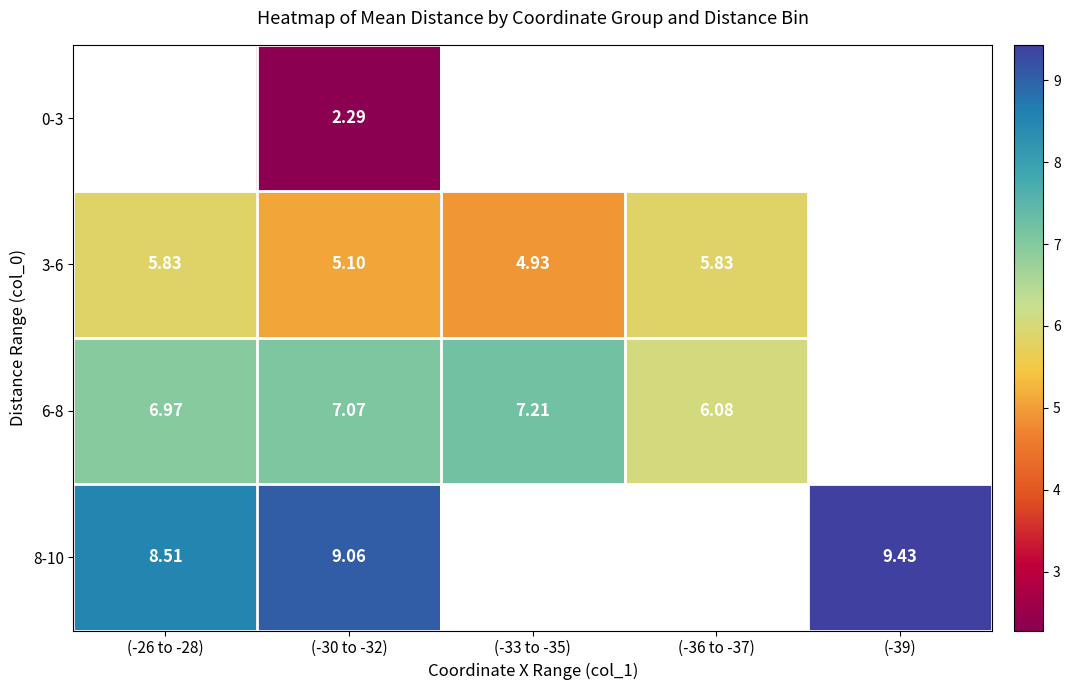

Which has a higher value, (-30 to -32) or (-39)?

(-39)